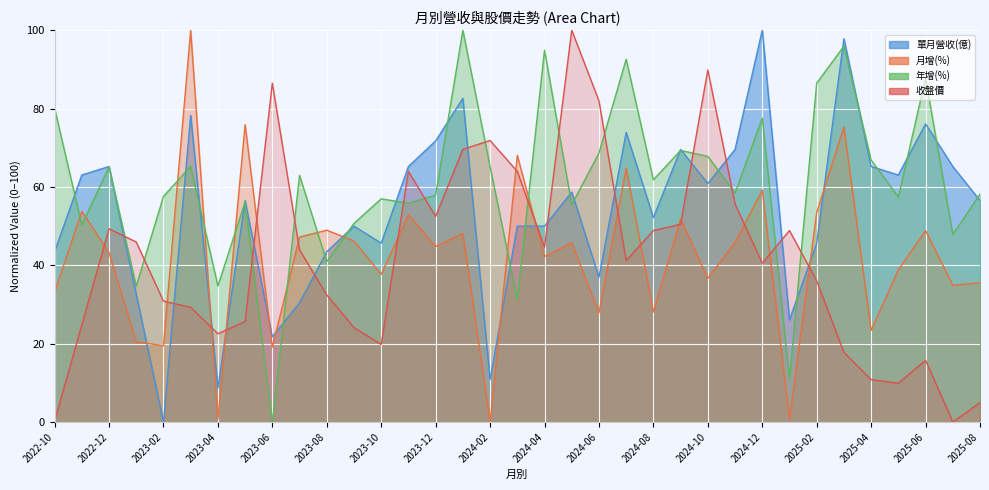

At how many categories does at least one series exceed 37?

34